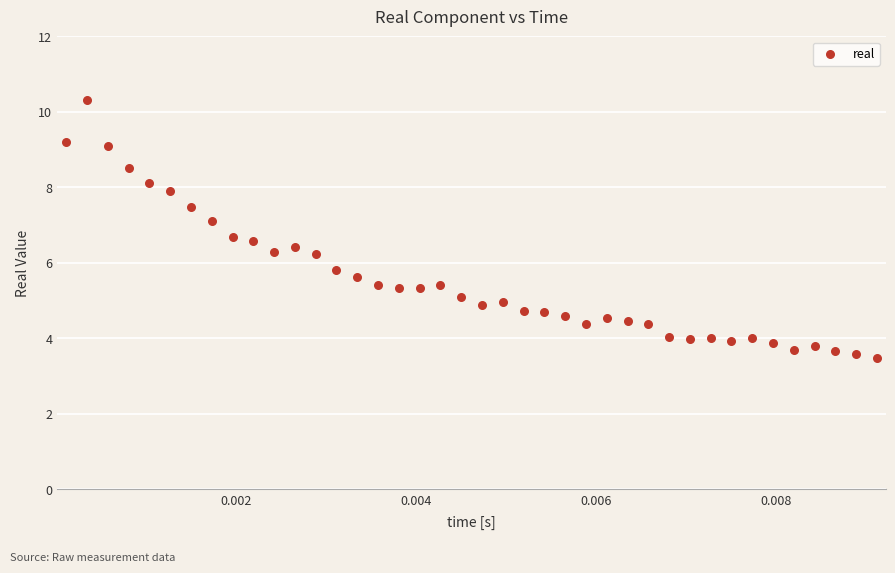

What is the range of Y values (max minus min)?

6.8